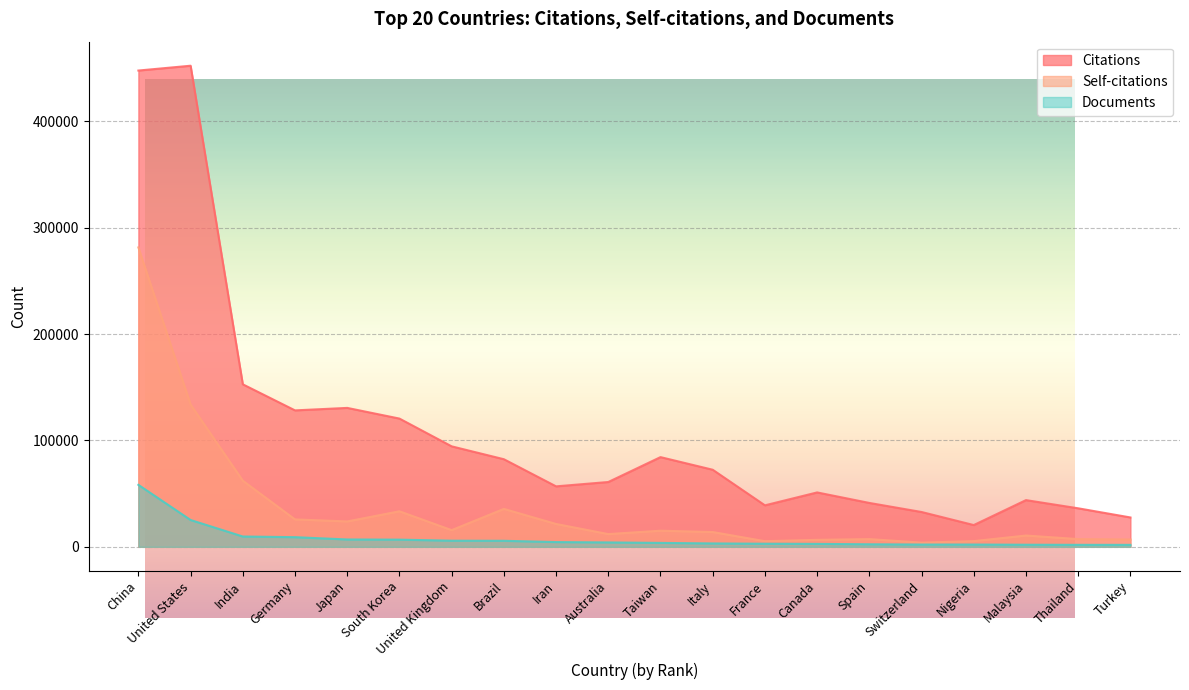

True or false: Self-citations and Documents cross at least once.

False